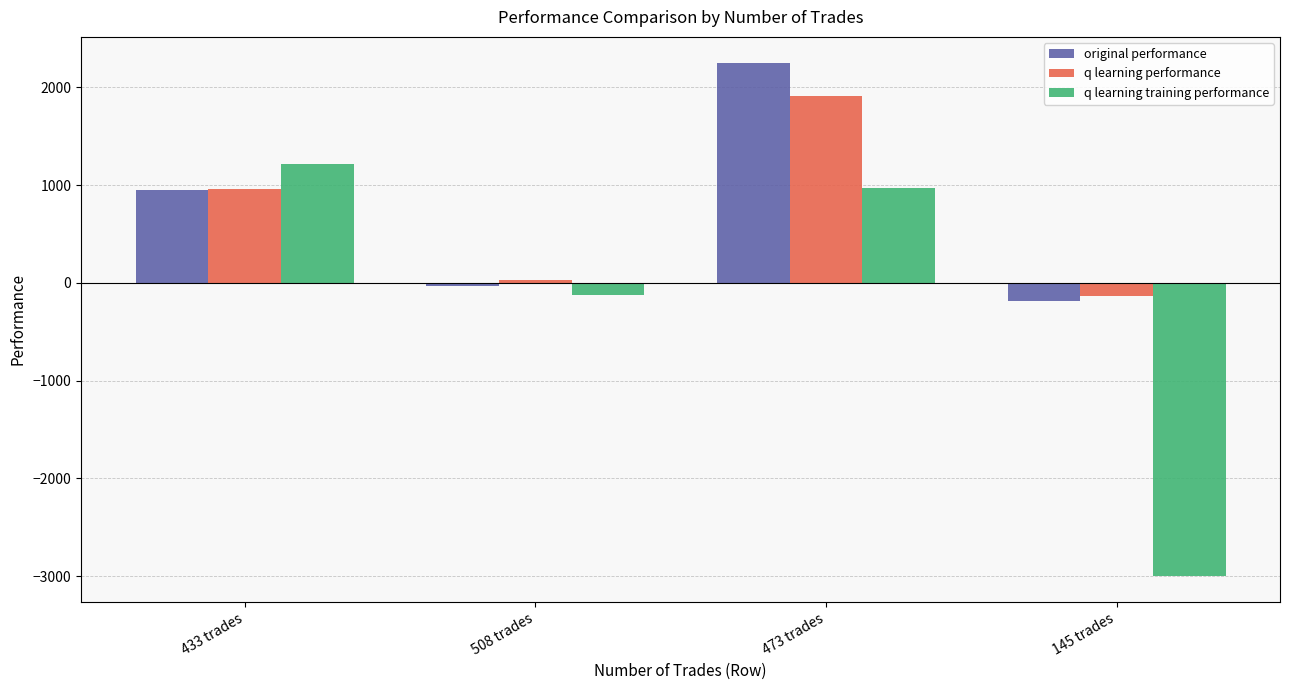

What is the label of the 3rd bar from the right?

508 trades